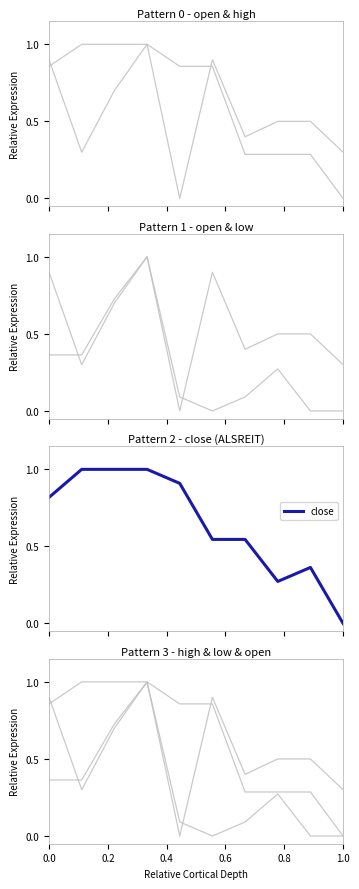

Is it true that high equals 0.0 at 1.0?

True